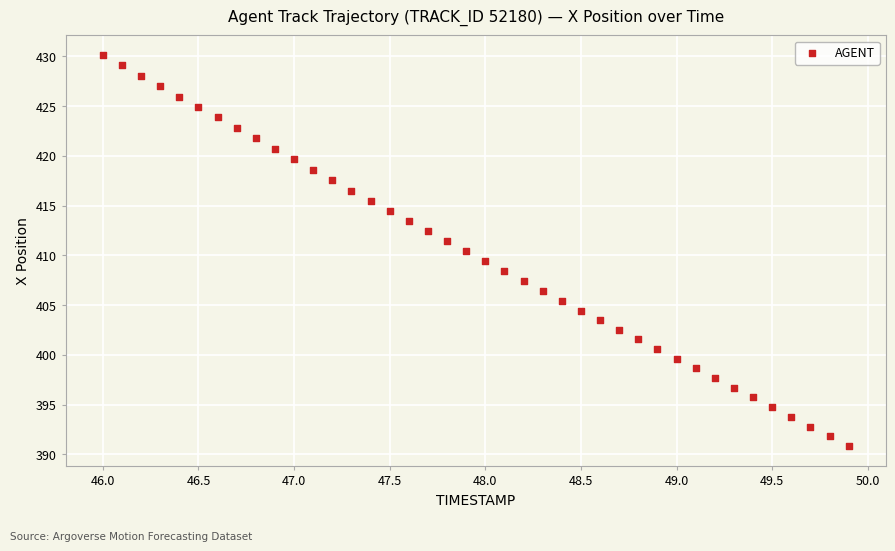

What is the range of Y values (max minus min)?

39.3